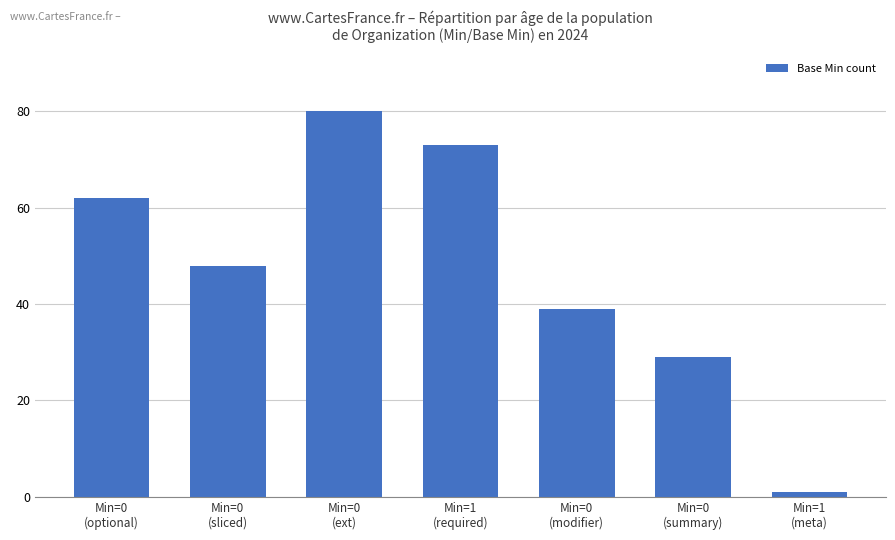

Reading left to right, what are all the values shown in this chart?

62	48	80	73	39	29	1